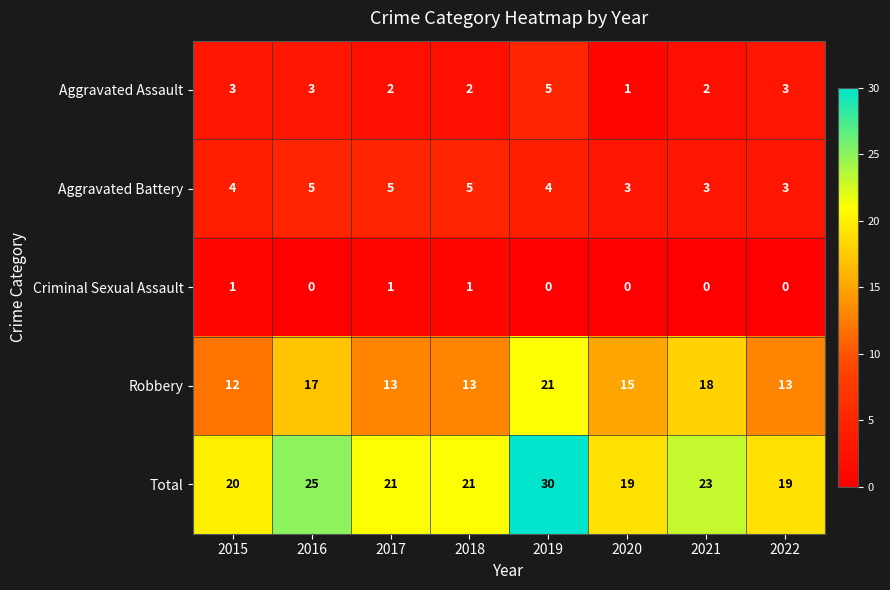

What is the highest value of the Aggravated Battery series?

5